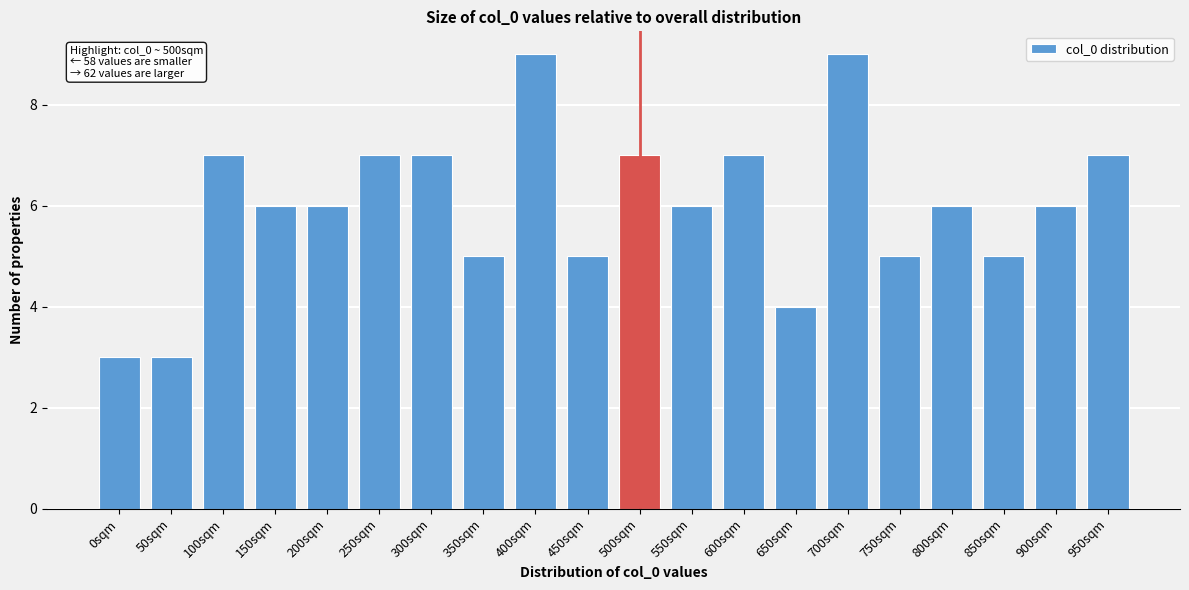

Reading left to right, list all the values displayed in this chart.

0sqm=3	50sqm=3	100sqm=7	150sqm=6	200sqm=6	250sqm=7	300sqm=7	350sqm=5	400sqm=9	450sqm=5	500sqm=7	550sqm=6	600sqm=7	650sqm=4	700sqm=9	750sqm=5	800sqm=6	850sqm=5	900sqm=6	950sqm=7